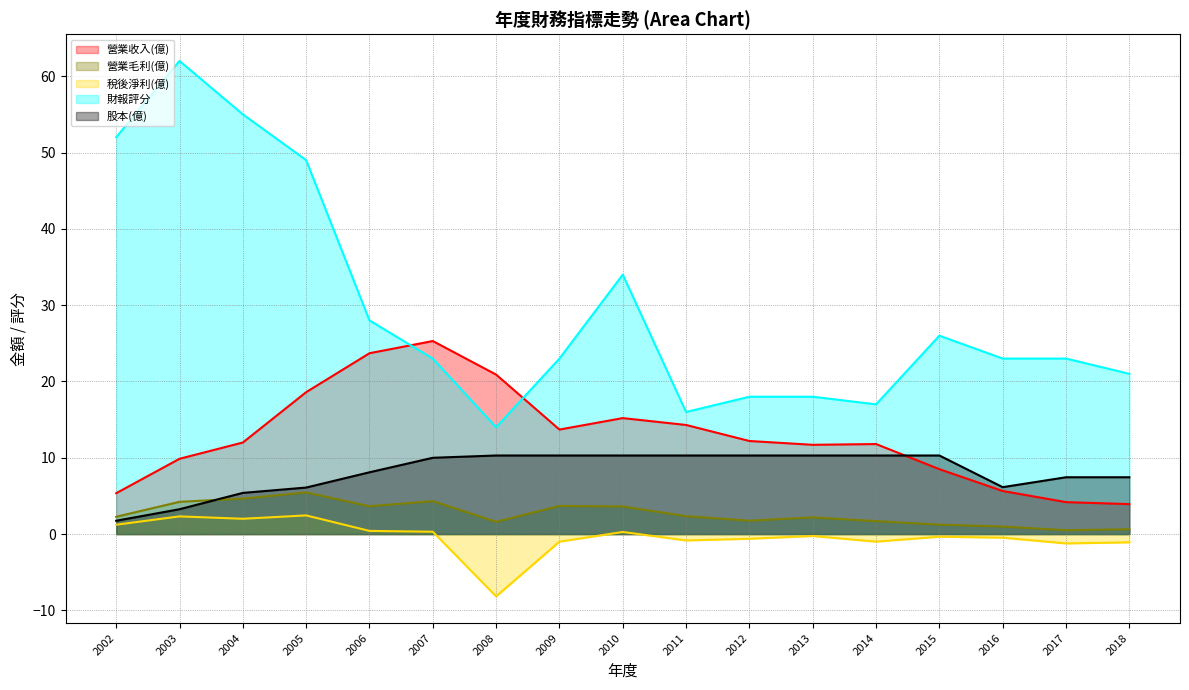

What is the sum of the 營業收入(億) values at 2014 and 2004?

23.8